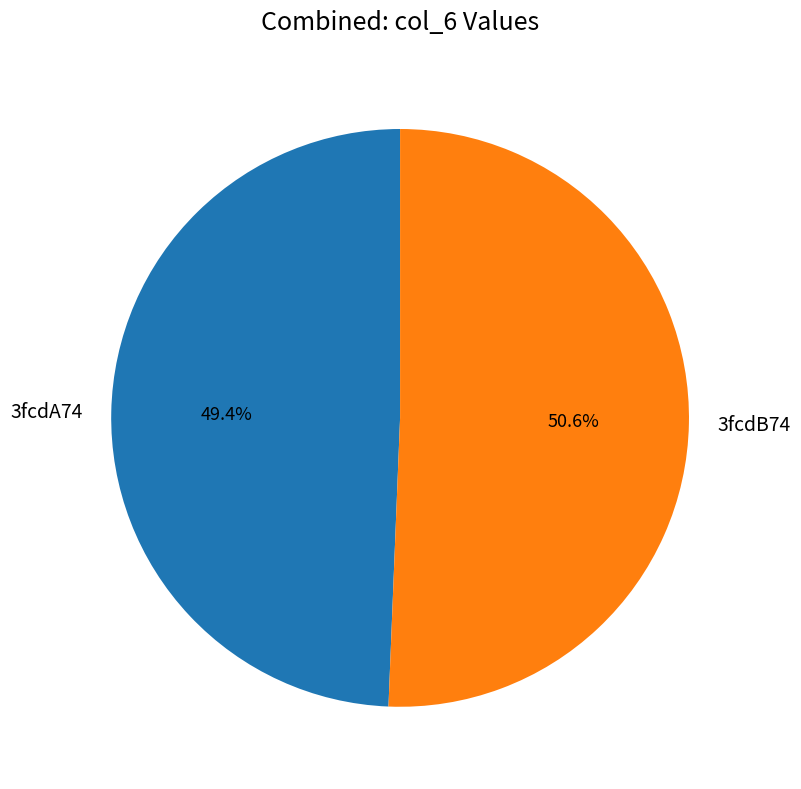

Which slice is the smallest?

3fcdA74